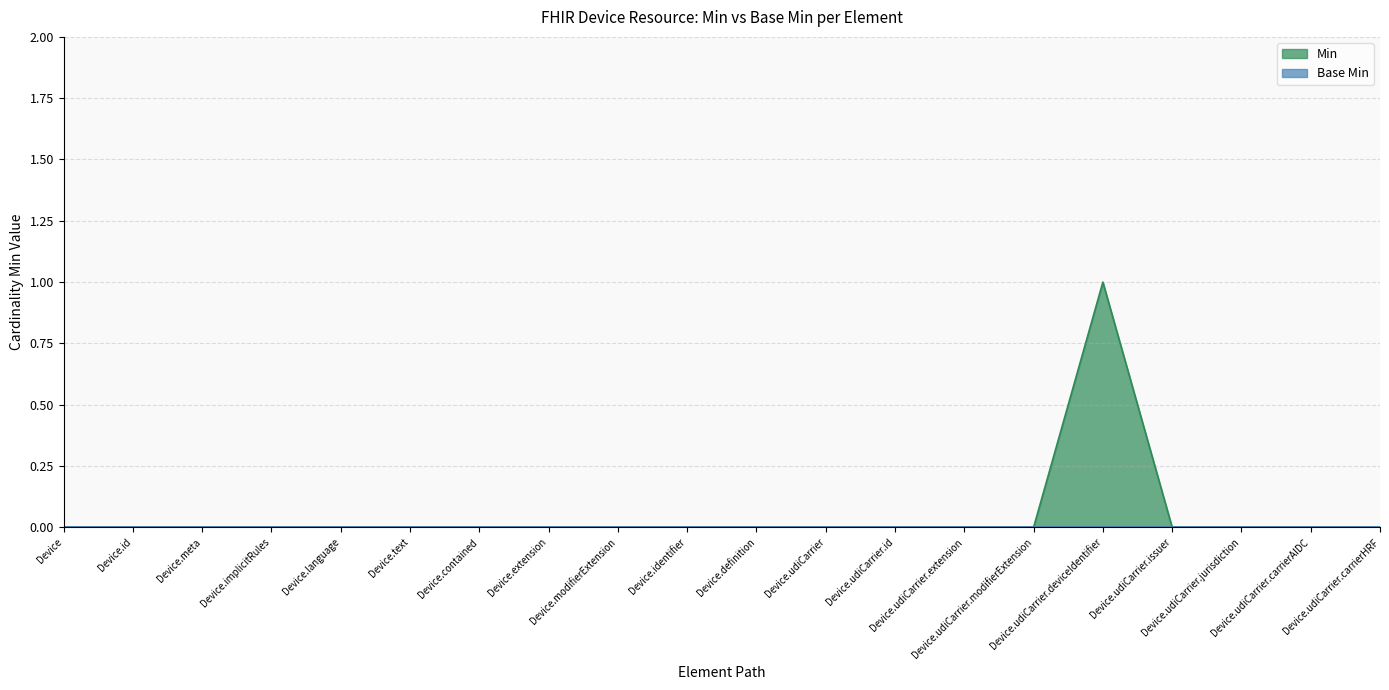

How many values are between 0 and 1?

20